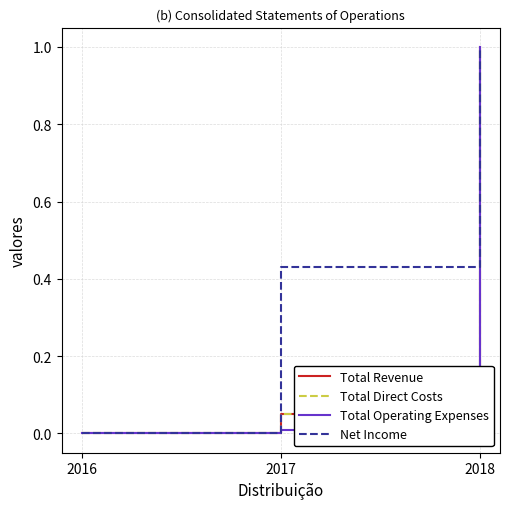

At which category is the sum across all series the highest?

2018